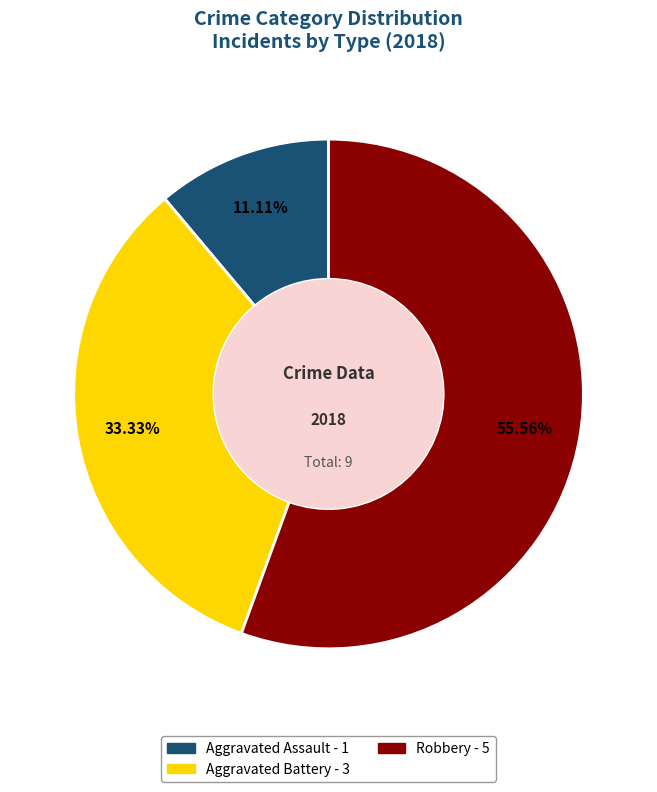

Is there any slice that represents more than half of the pie?

Yes